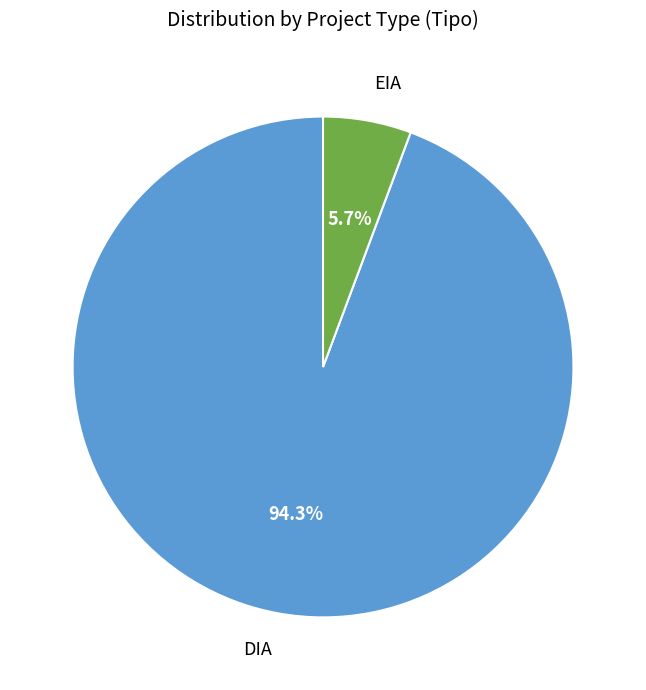

Combined, what portion of the pie is EIA and DIA?

100.0%